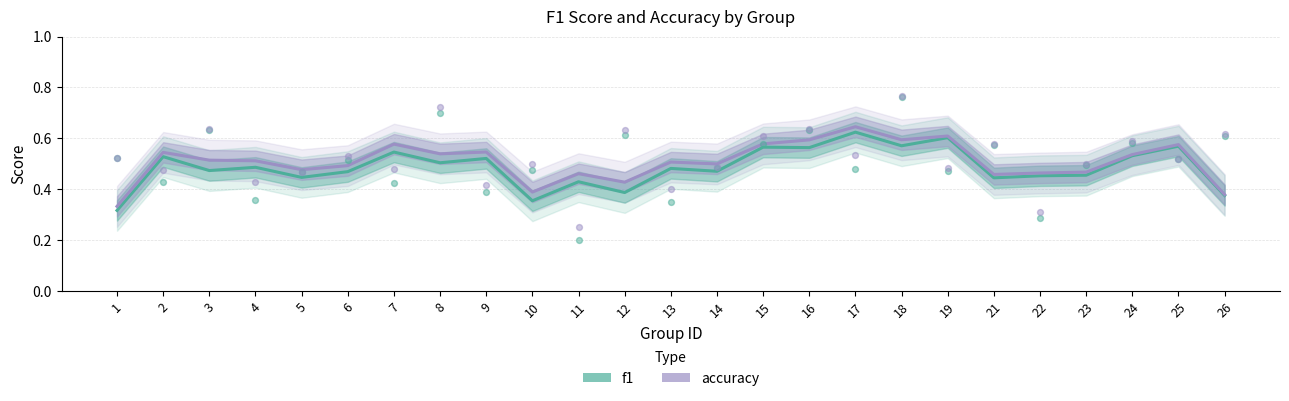

Which series has the widest spread of Y values?

accuracy